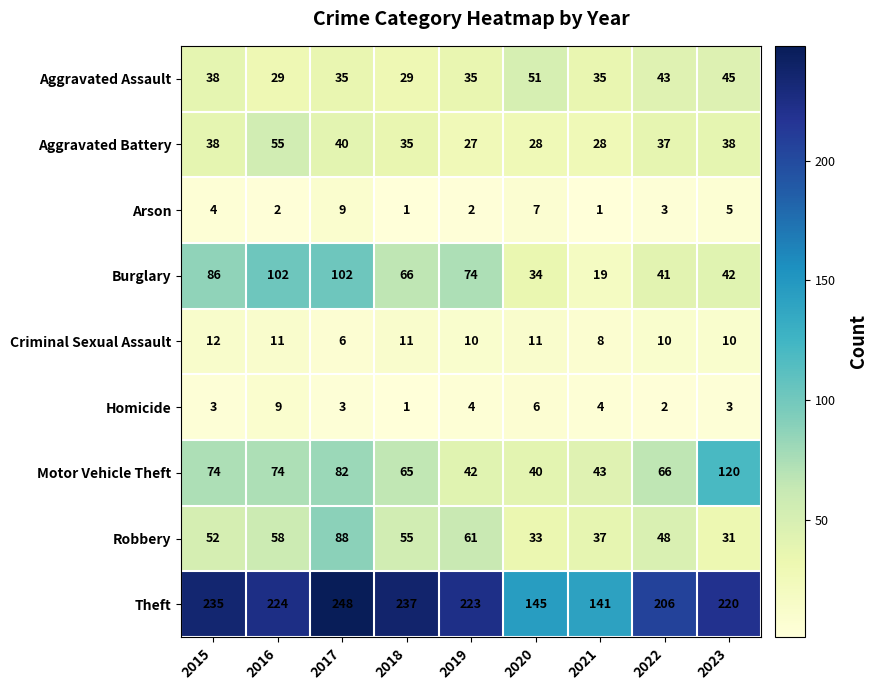

What is the approximate value of Theft at 2018?

237